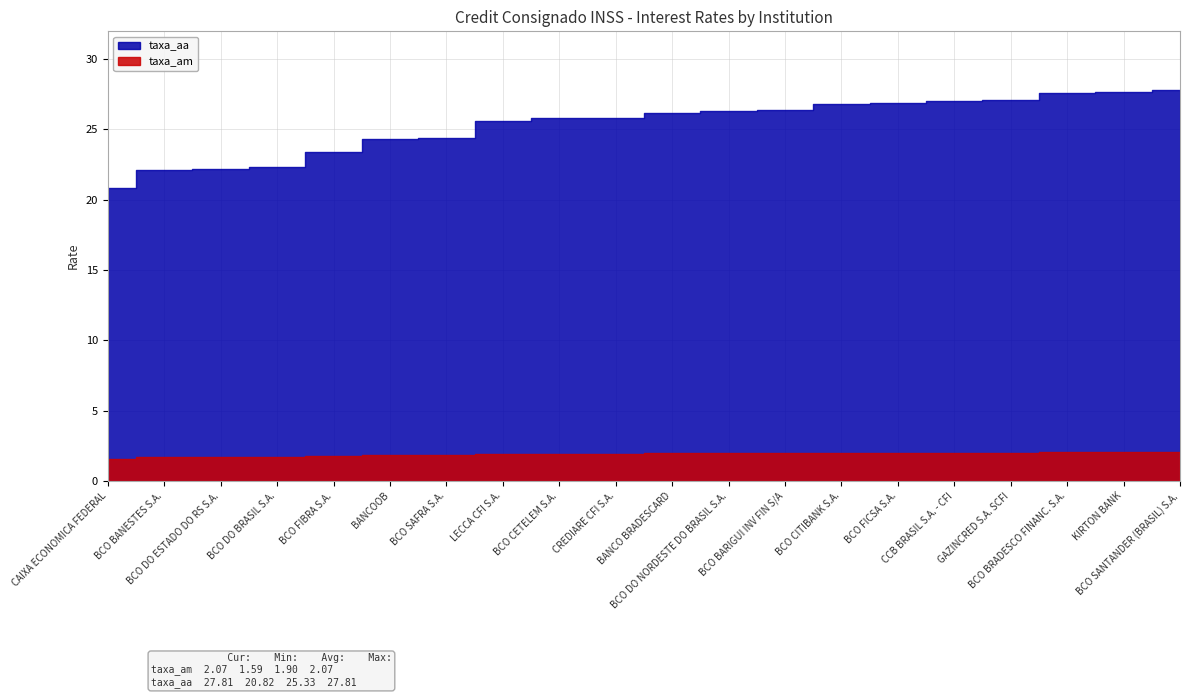

At how many categories does at least one series exceed 25?

13